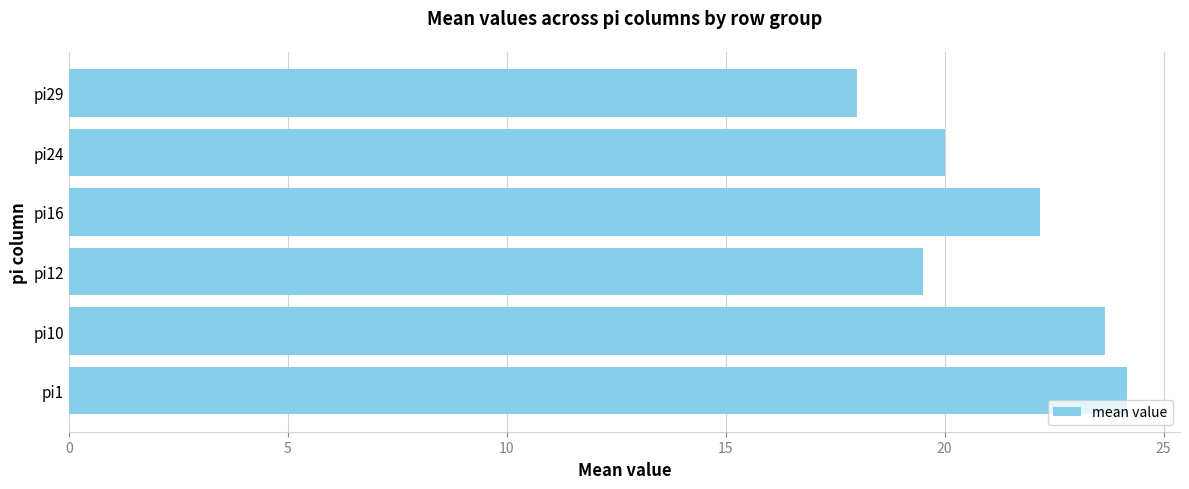

Which has a higher value, pi24 or pi1?

pi1